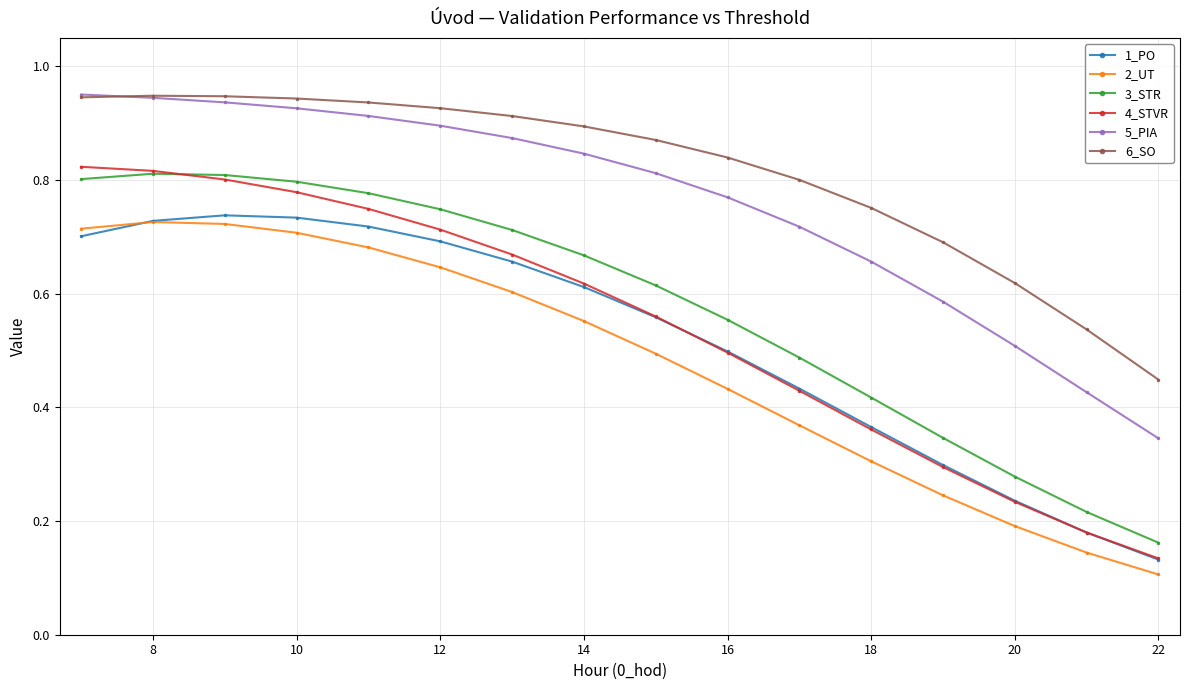

True or false: 3_STR and 5_PIA intersect in this chart.

False